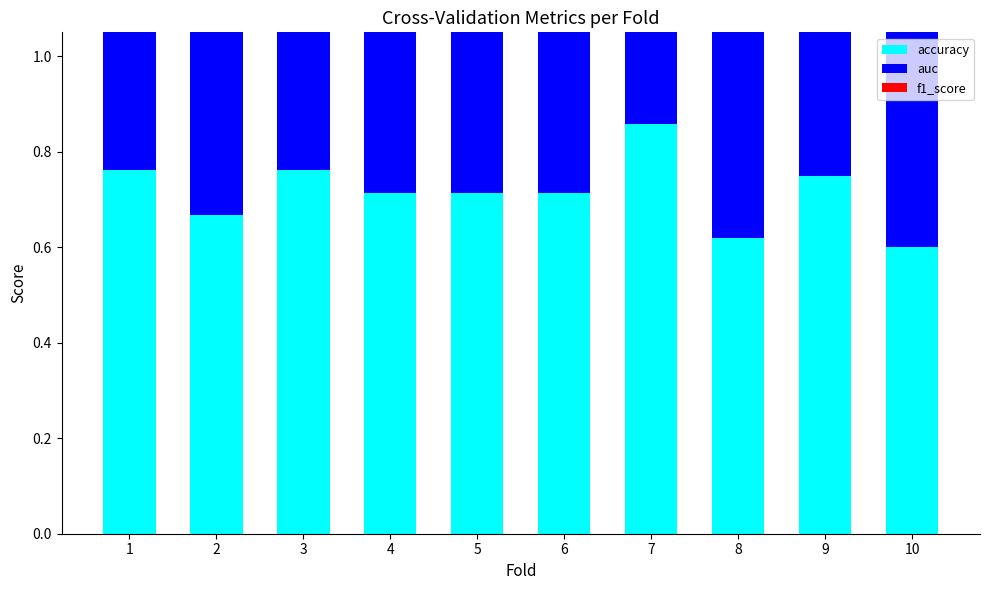

Reading left to right, what are all the values shown in this chart?

accuracy: 0.8	0.7	0.8	0.7	0.7	0.7	0.9	0.6	0.8	0.6
auc: 0.8	0.7	0.8	0.7	0.7	0.7	0.9	0.7	0.8	0.6
f1_score: 0.8	0.7	0.8	0.7	0.7	0.7	0.9	0.6	0.8	0.6